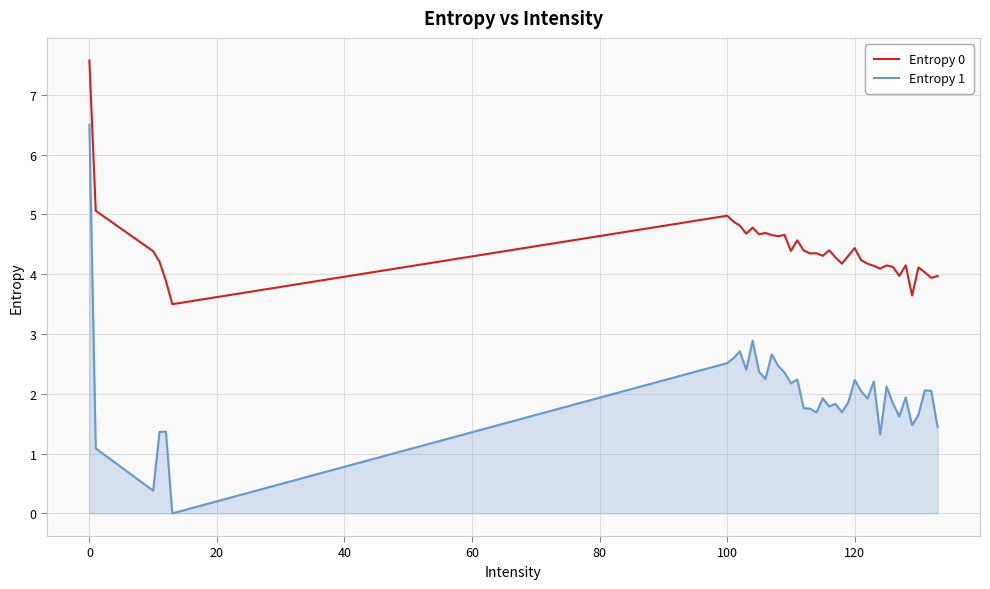

What is the minimum value for Entropy 0?

3.5